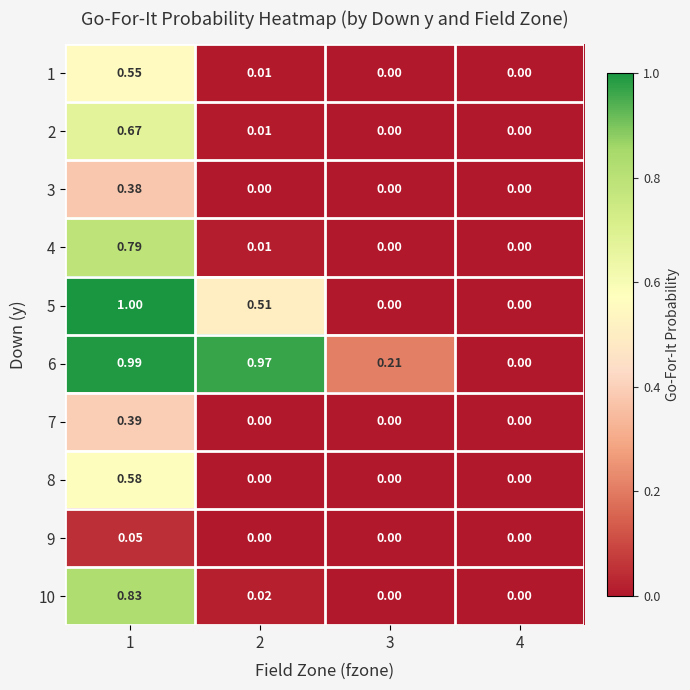

How many series are shown in this chart?

10